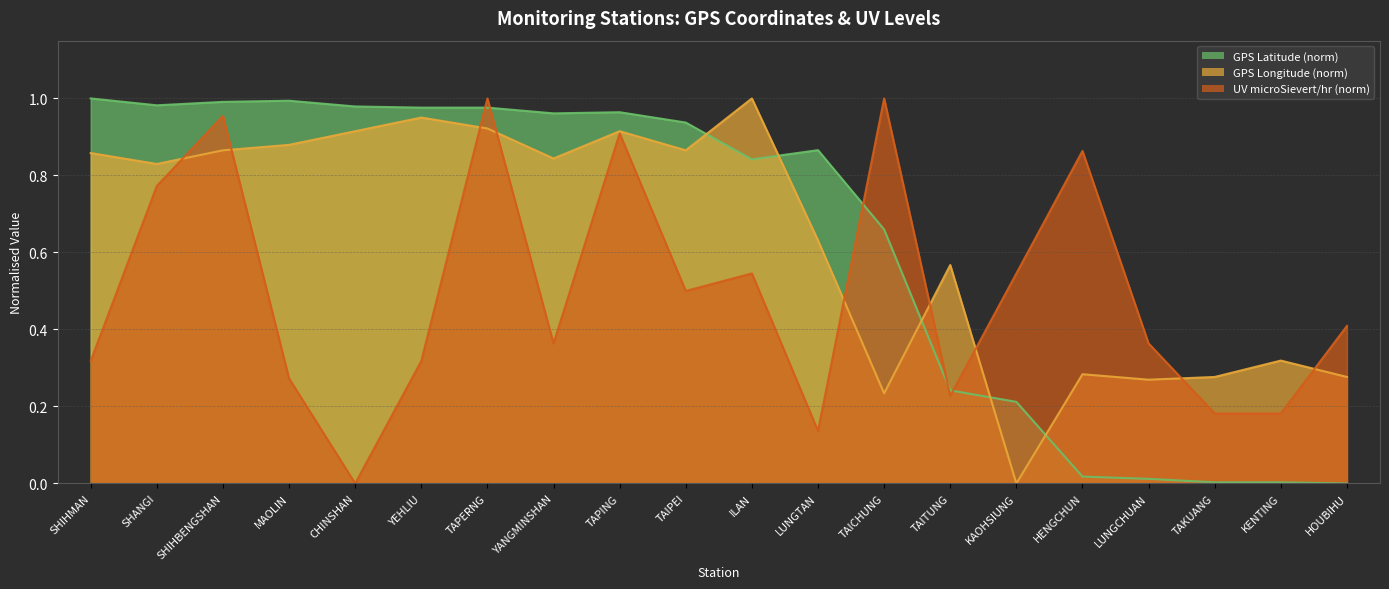

Is the value of GPS Longitude at LUNGTAN greater than the value of UV (microSievert/hr) at TAICHUNG?

No